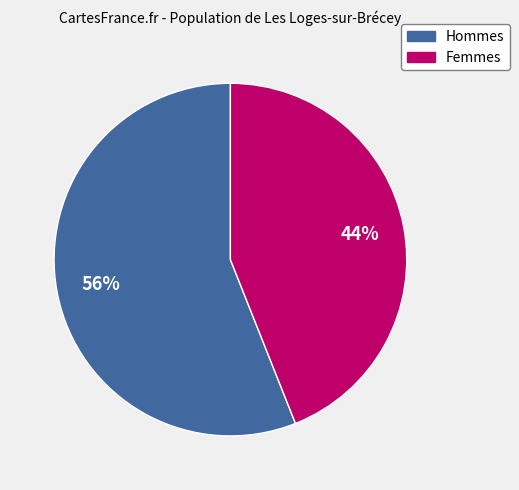

Count the number of slices in the pie.

2